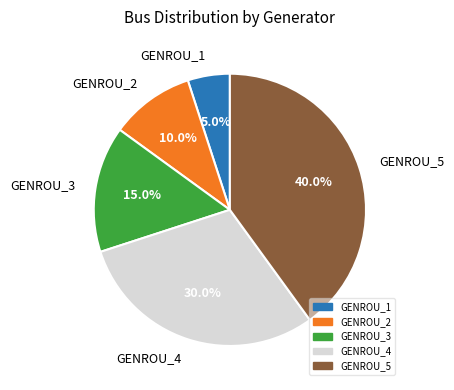

Is it true that GENROU_1 is 1% of the pie?

False